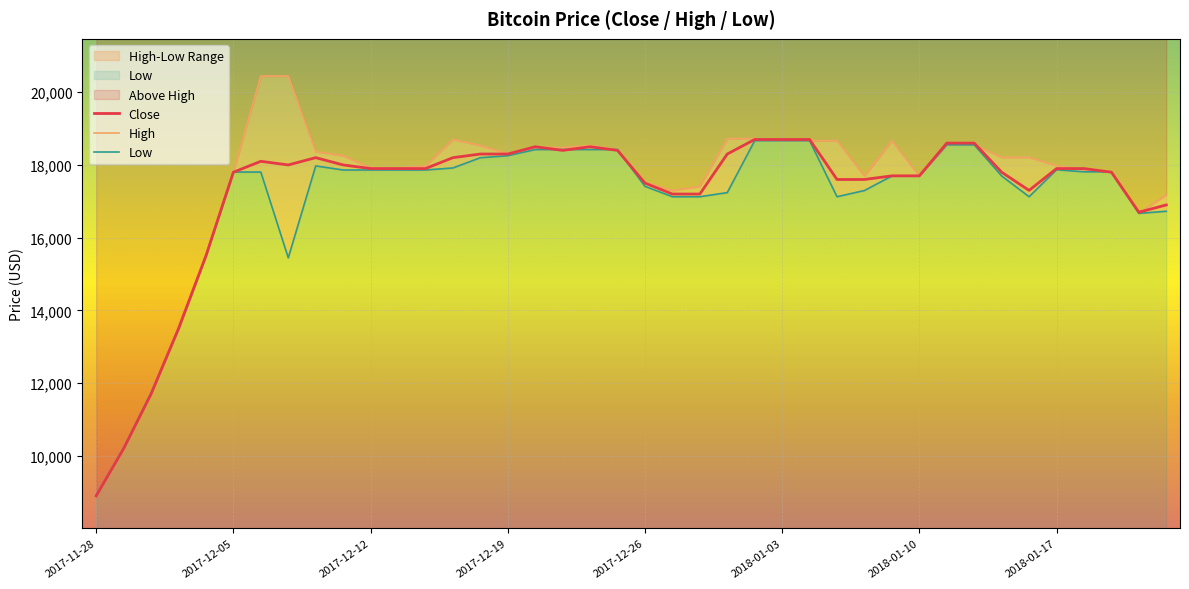

True or false: Low and High intersect in this chart.

False